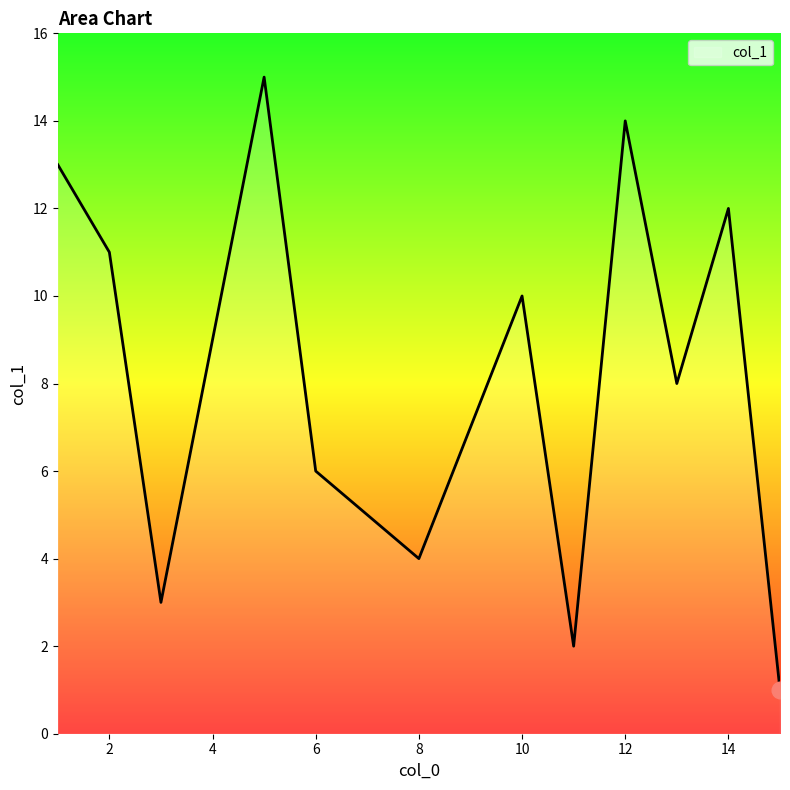

What is the difference between the maximum and minimum values?

14